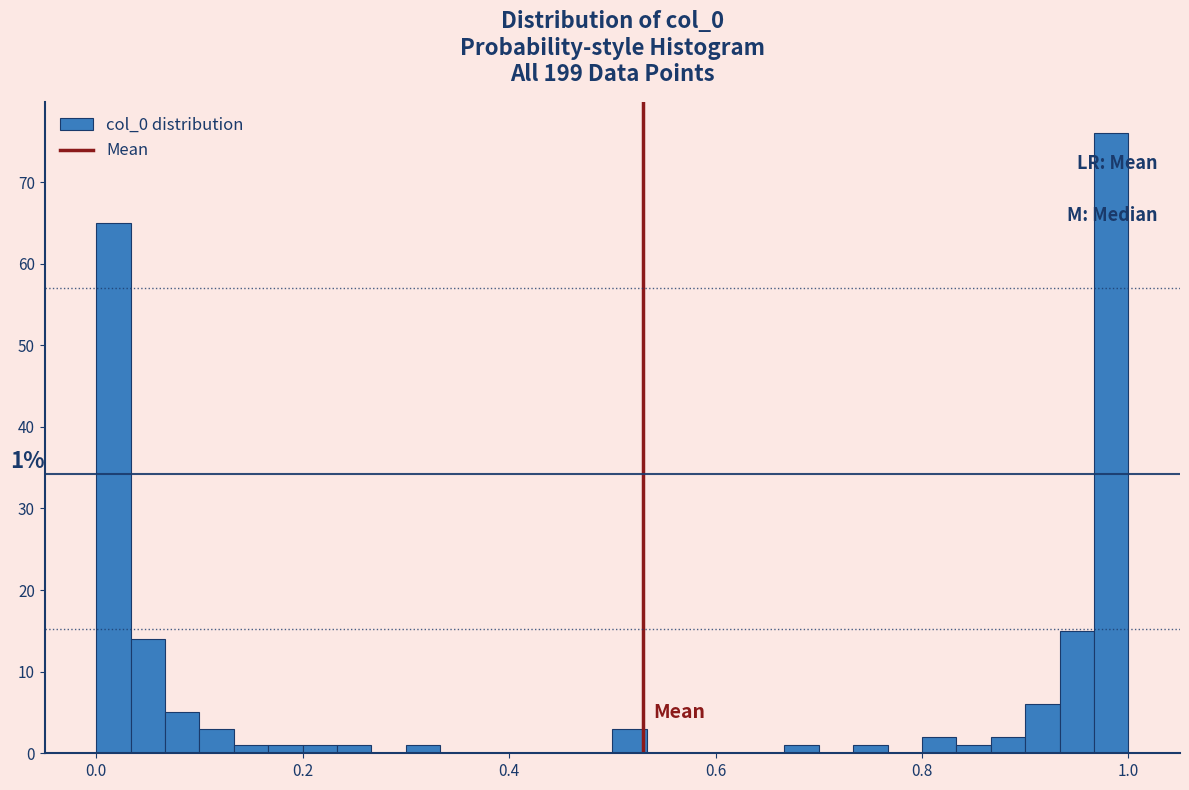

Around what value on the x-axis is the tallest bar? Give the approximate position of its centre, as read against the axis.

0.98